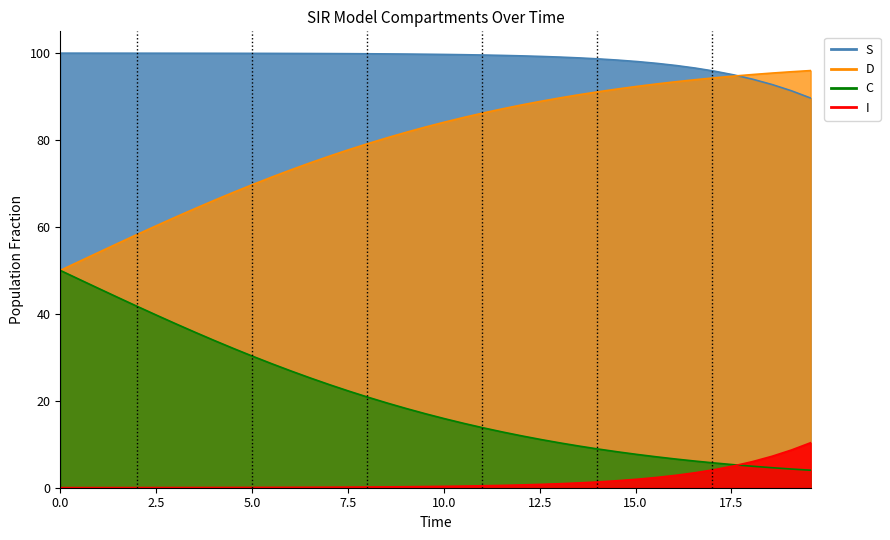

How many series are shown in this chart?

4